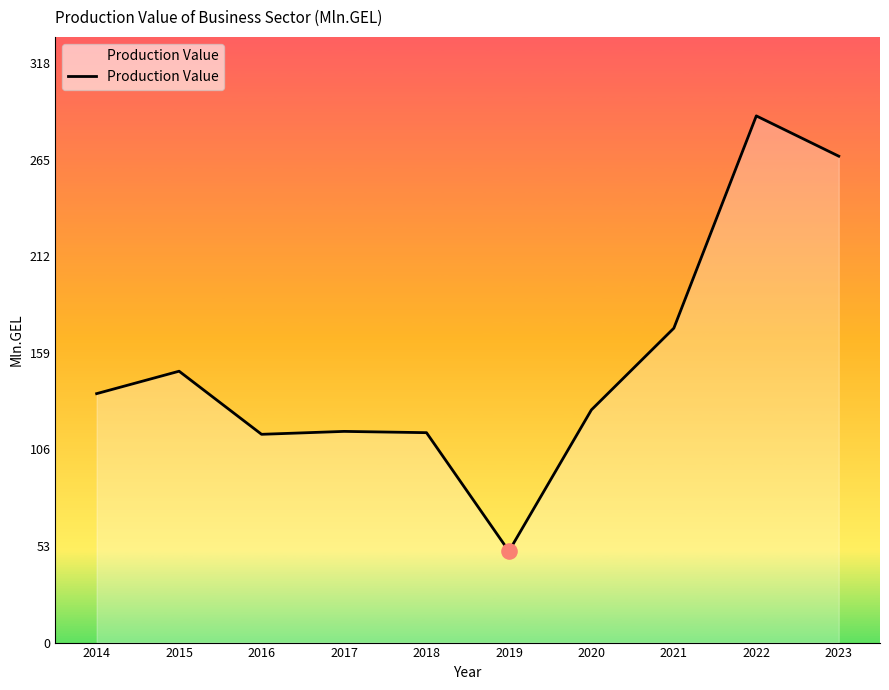

What is the ratio of the value at 2022 to the value at 2020?

2.3